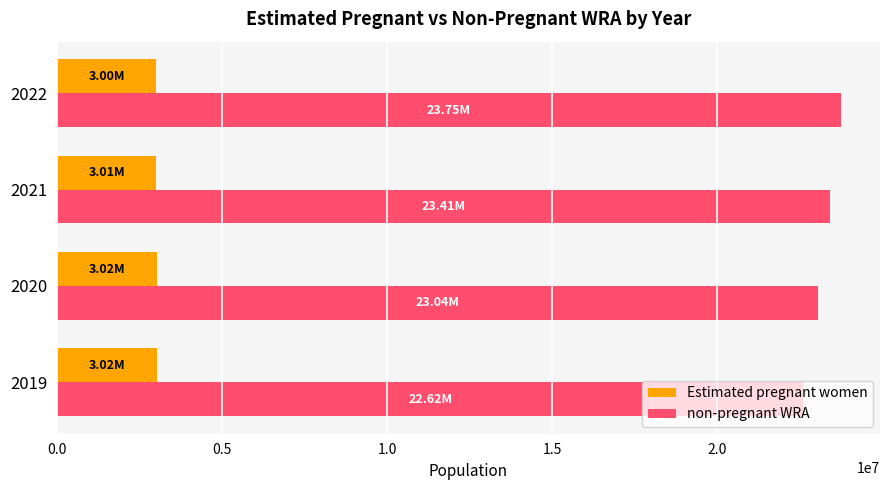

What is the difference between the maximum and minimum values in the non-pregnant WRA series?

1131004.7